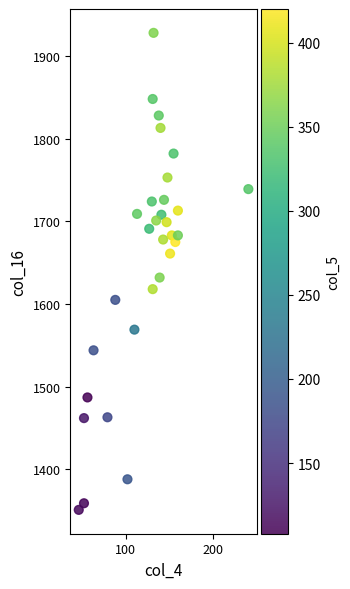

What Y value in the scatter plot is closest to 1639?

1632